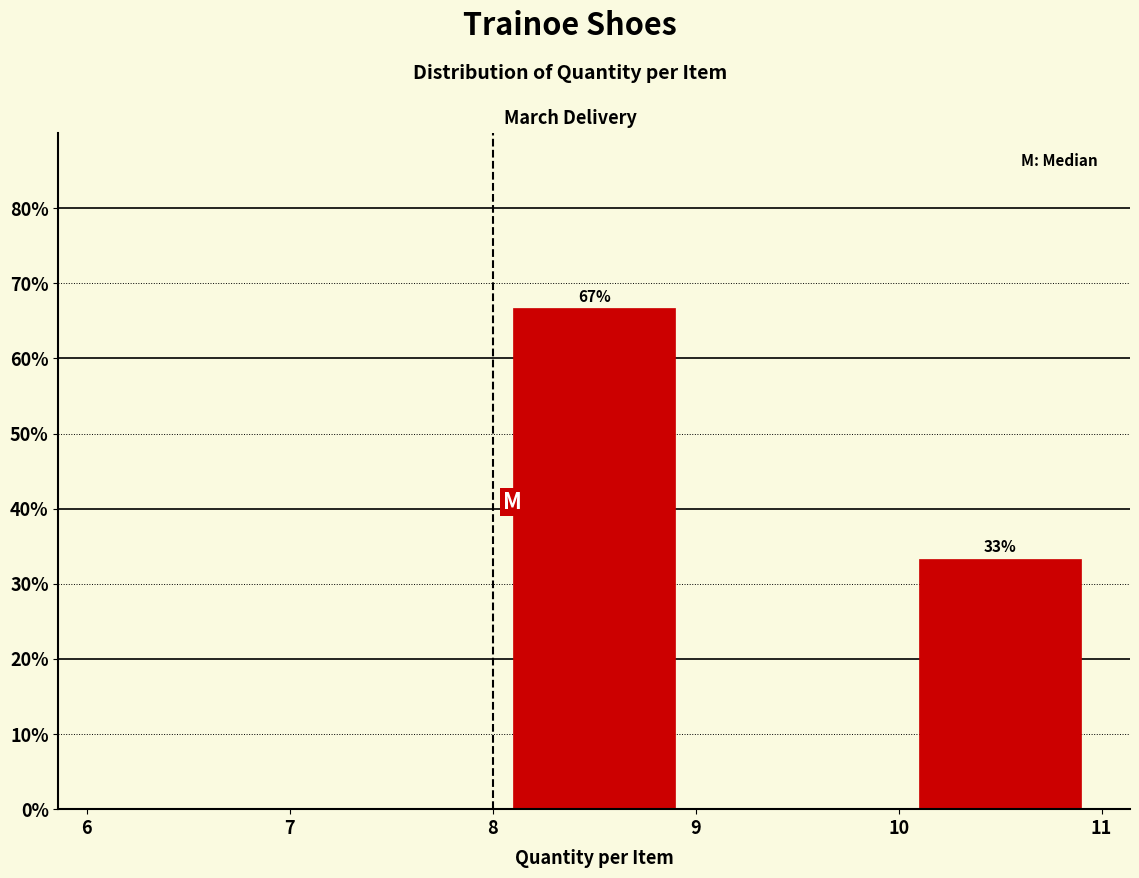

Which range on the x-axis has the tallest bar?

8 to 9